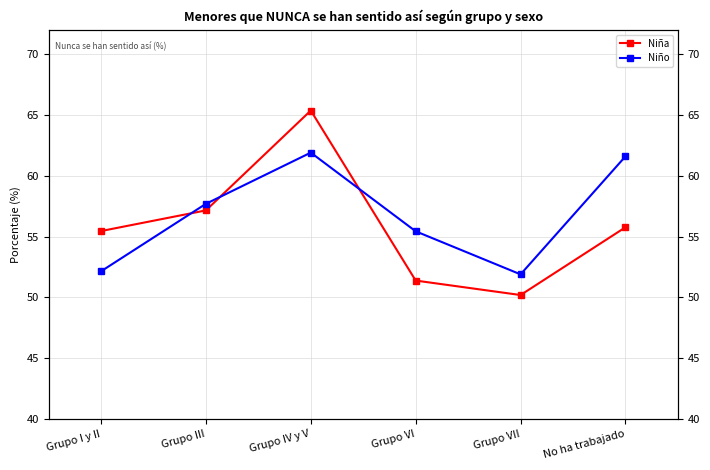

What is the difference between the second highest and minimum values in the Niño series?

9.7